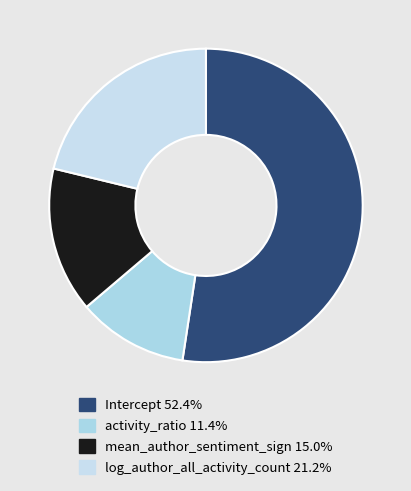

To the nearest percent, what is the average slice percentage?

25%